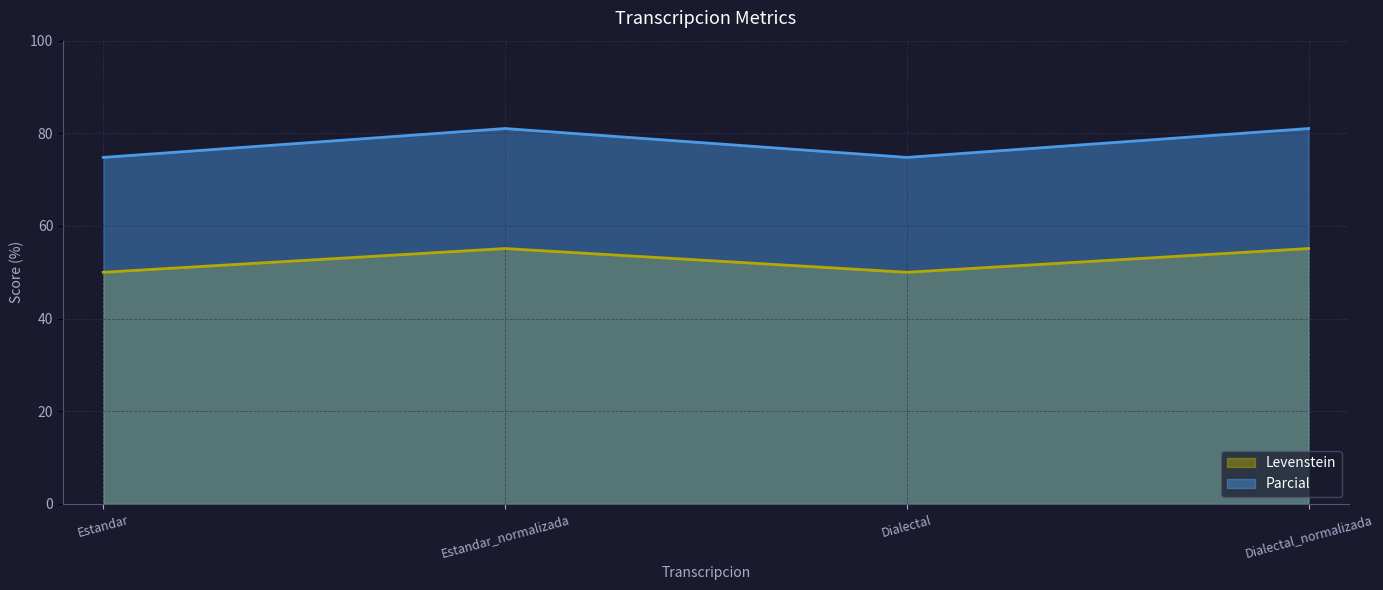

True or false: Levenstein and Parcial intersect in this chart.

False